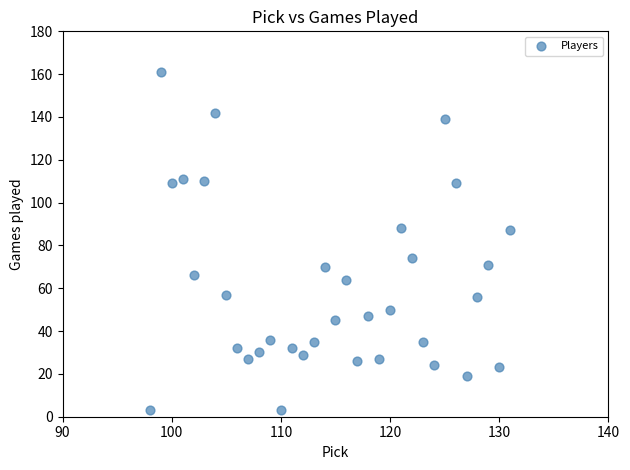

What is the range of X values (max minus min)?

33